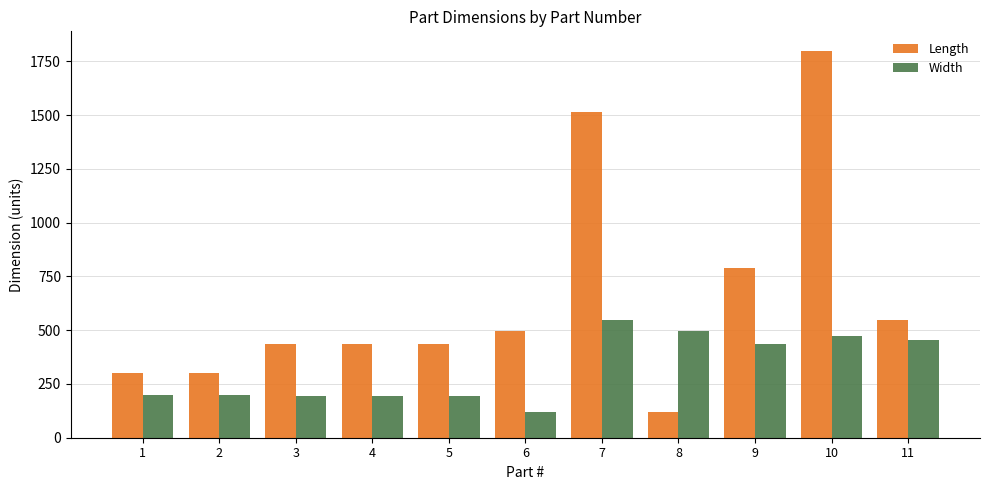

Read the Width value at 8.

494.0